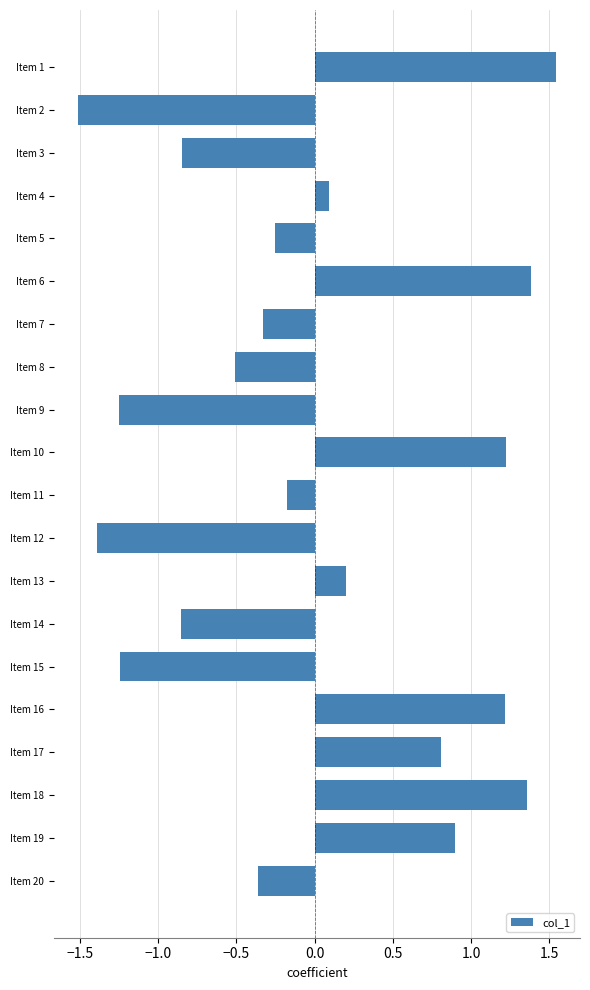

What is the value of the 16th bar from the top?

1.2